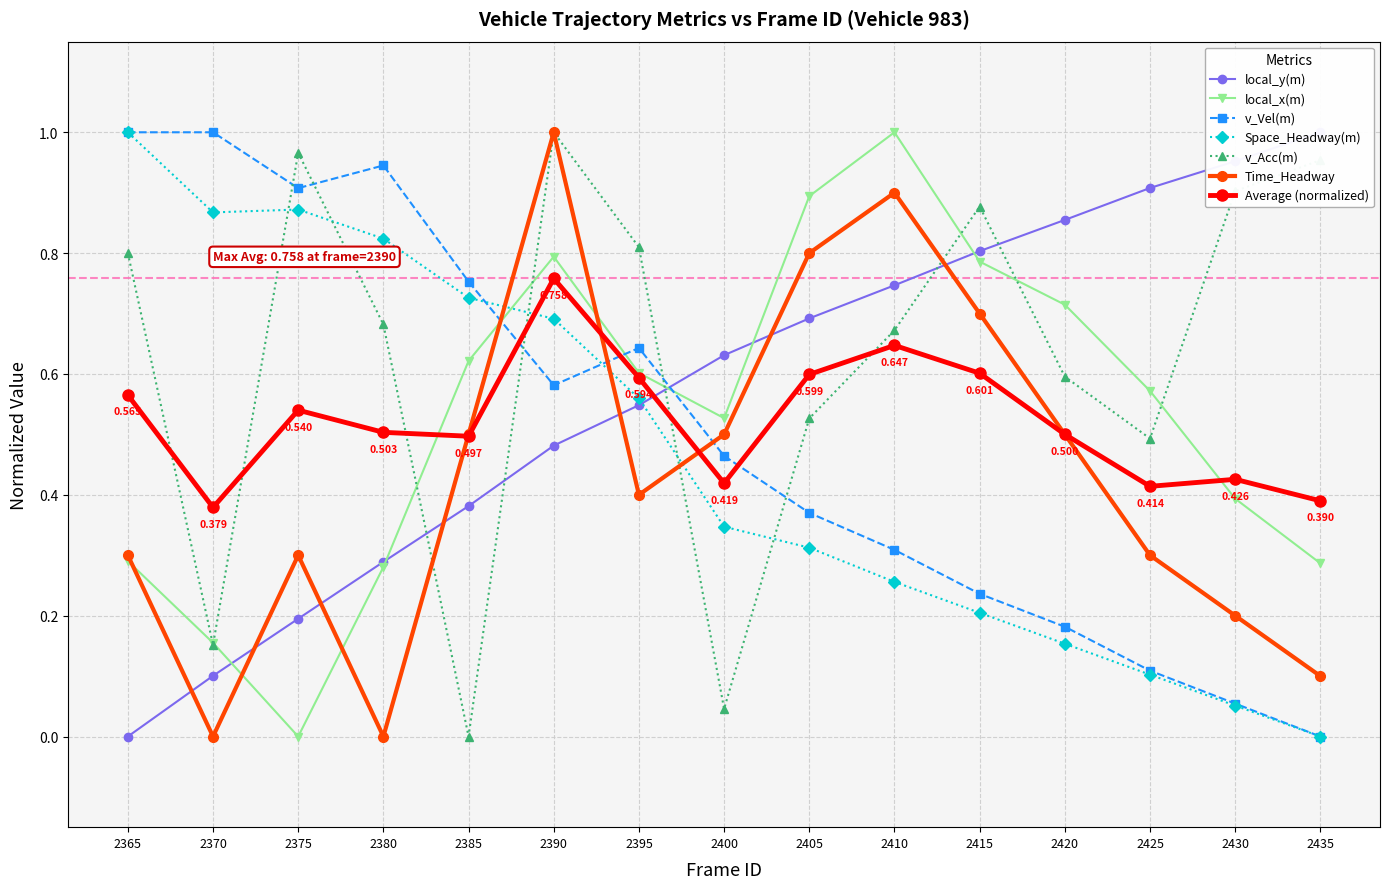

True or false: v_Acc(m) has more than 2 points higher than both neighbors.

True